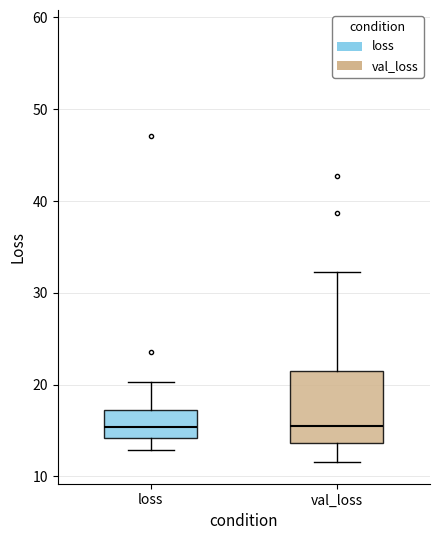

Comparing the boxes themselves (not the whiskers), which one is the tallest?

val_loss